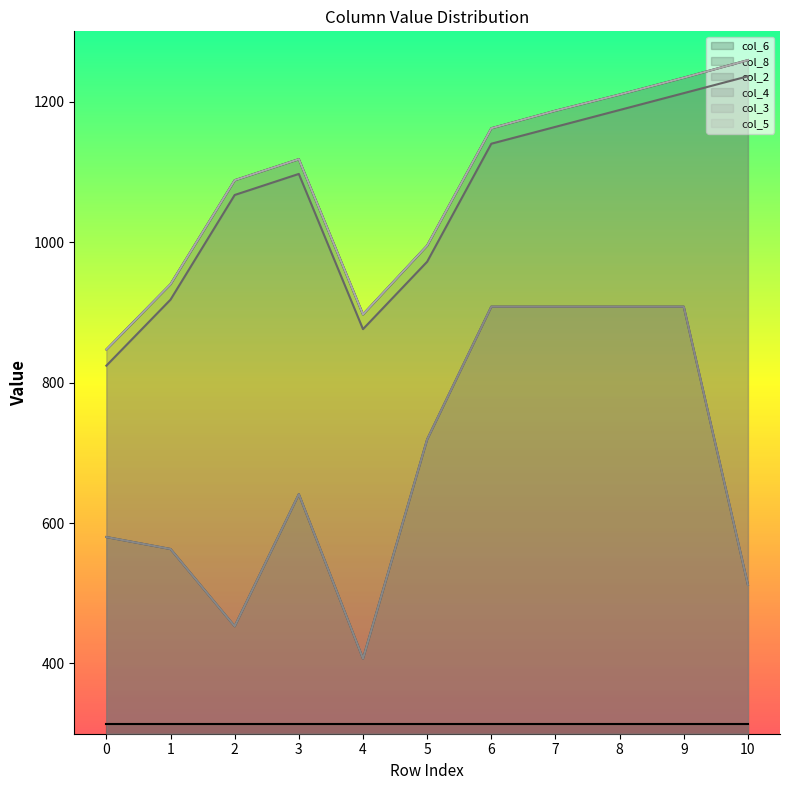

True or false: col_4 and col_5 intersect in this chart.

False